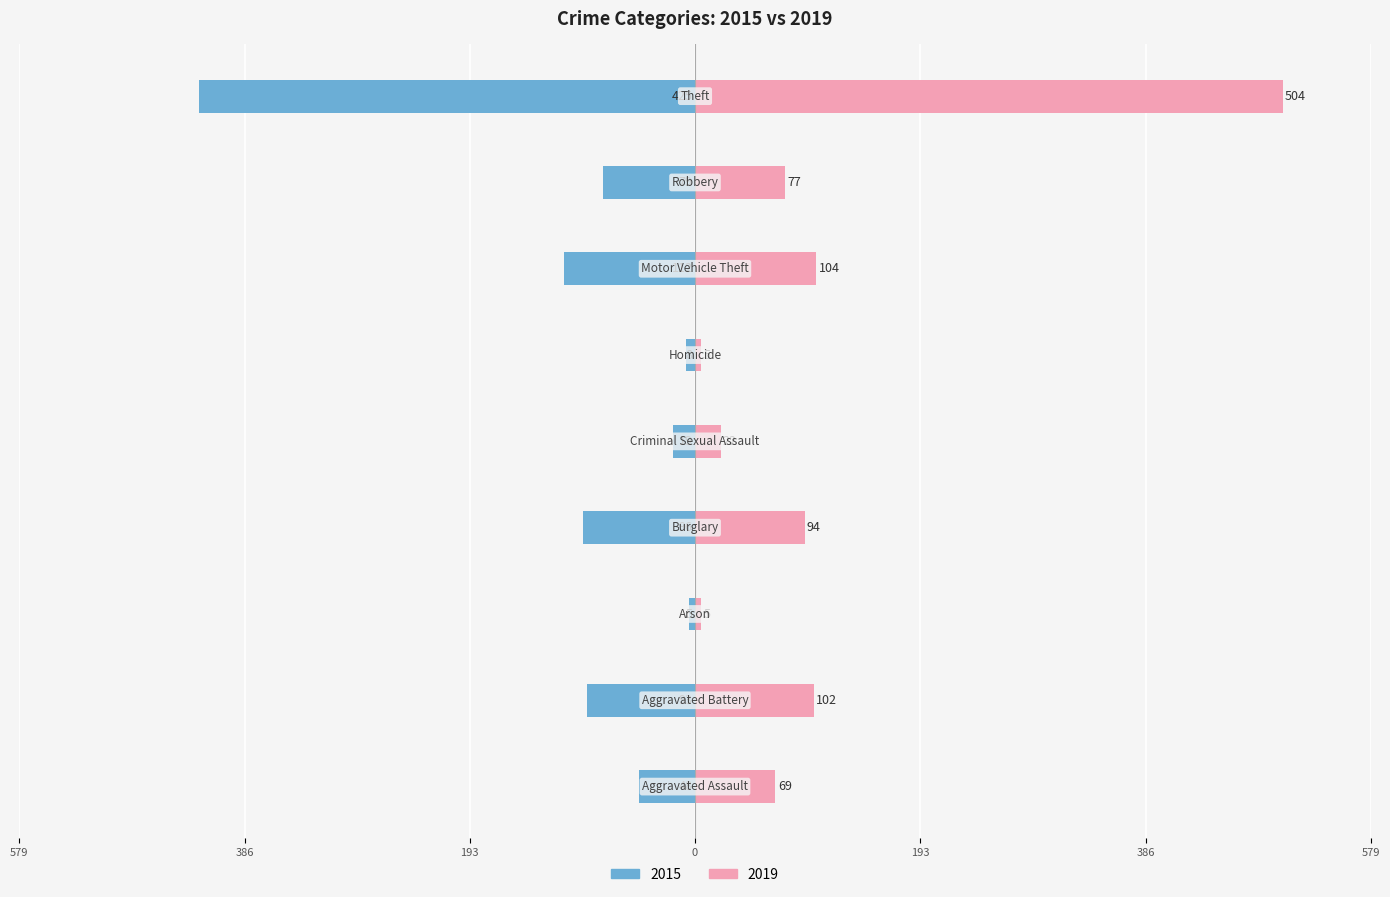

Reading left to right, extract all data points from this chart.

2015: Aggravated Assault=-48	Aggravated Battery=-93	Arson=-5	Burglary=-96	Criminal Sexual Assault=-19	Homicide=-8	Motor Vehicle Theft=-112	Robbery=-79	Theft=-425
2019: Aggravated Assault=69	Aggravated Battery=102	Arson=5	Burglary=94	Criminal Sexual Assault=22	Homicide=5	Motor Vehicle Theft=104	Robbery=77	Theft=504